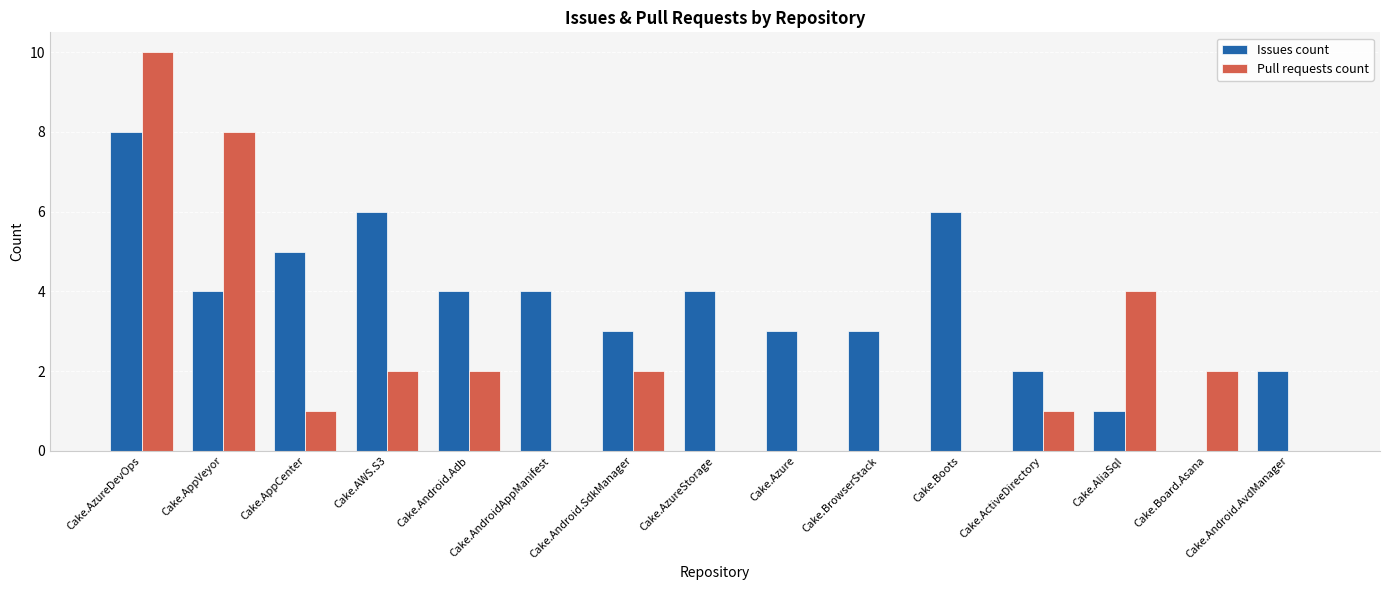

What is the total value across all series at Cake.Azure?

3